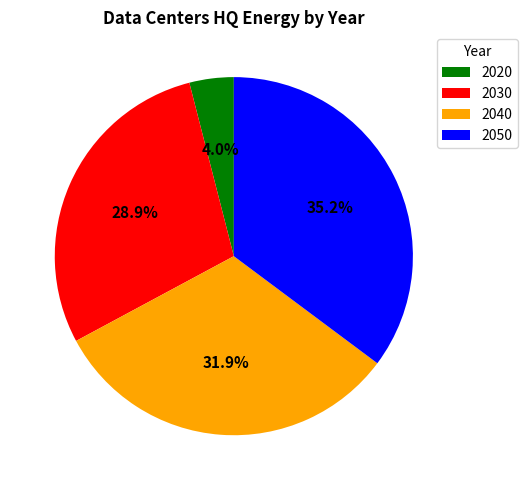

What percentage is the 2020 slice, to the nearest percent?

4%